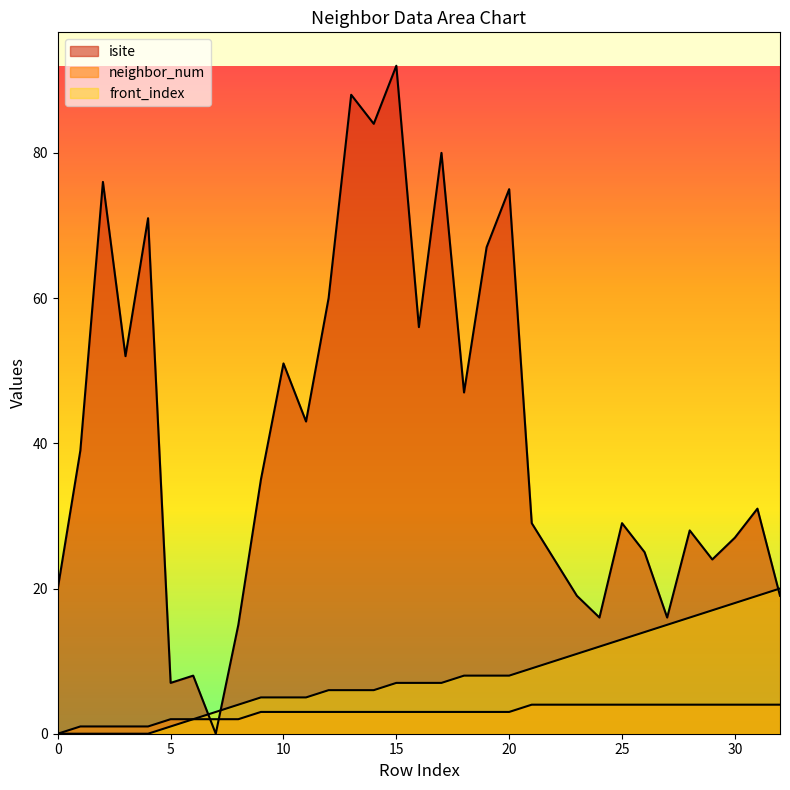

How many distinct data groups are displayed?

3